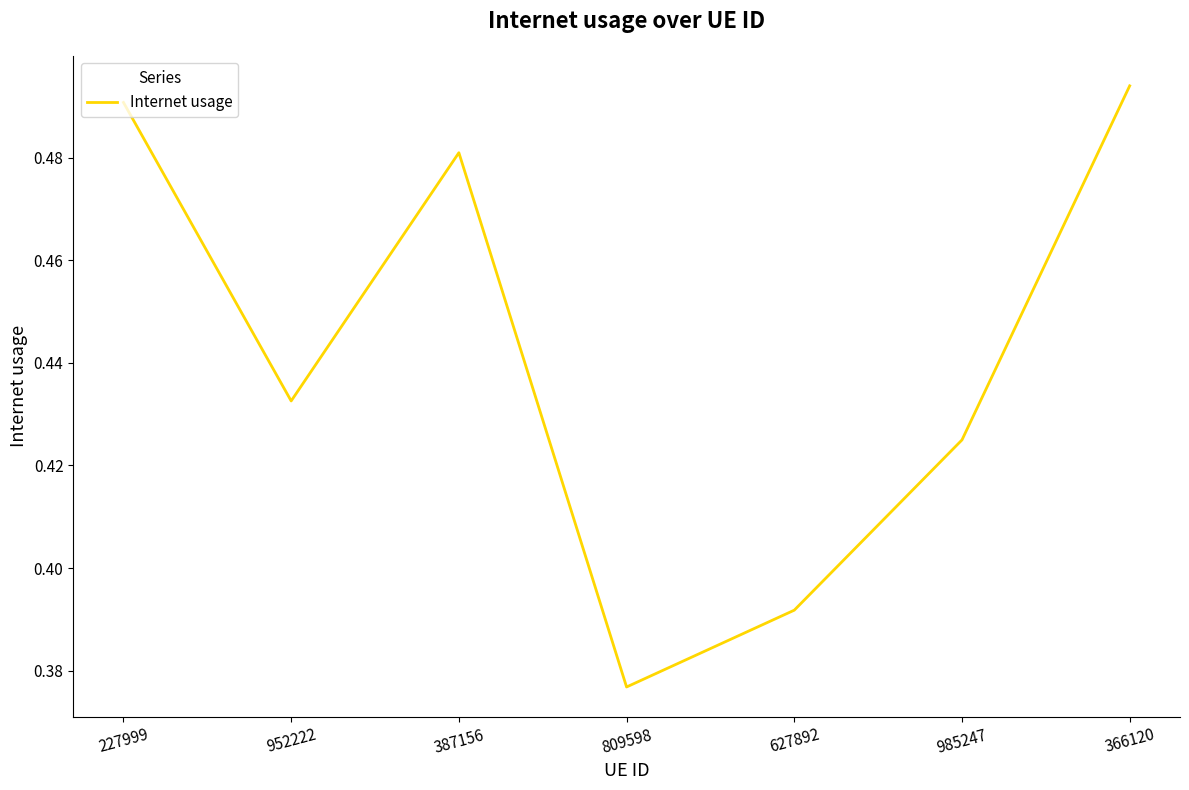

The chart shows a value of 0.2 at 952222. True or false?

False